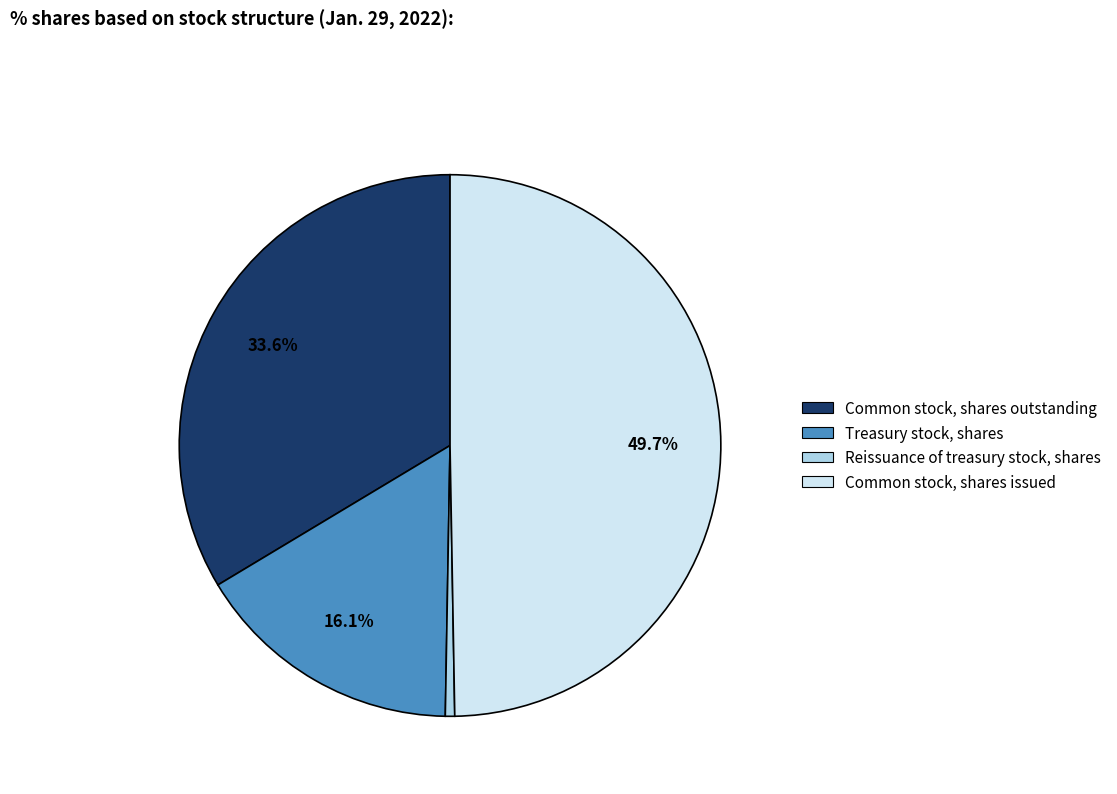

How many slices are in this pie chart?

4